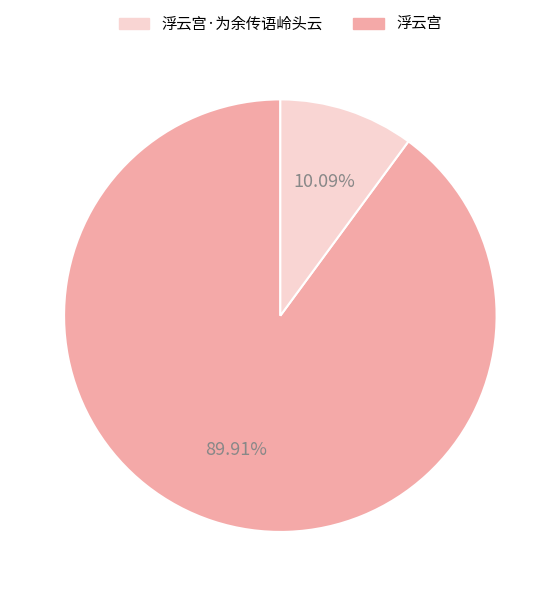

Count the number of slices in the pie.

2